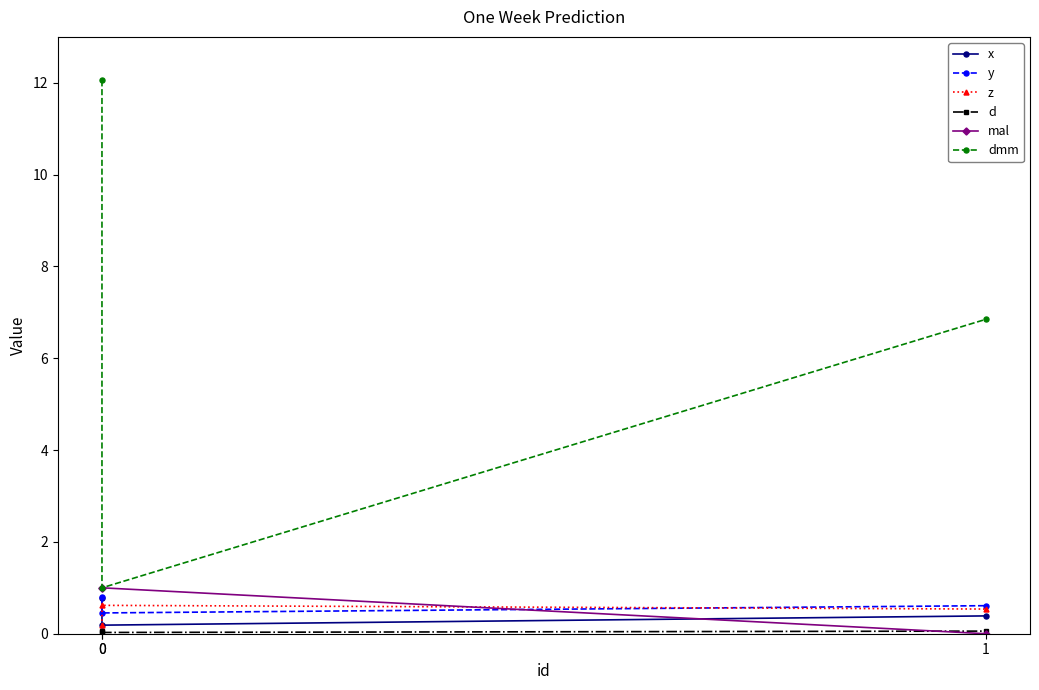

What is the sum of all x values?

1.3